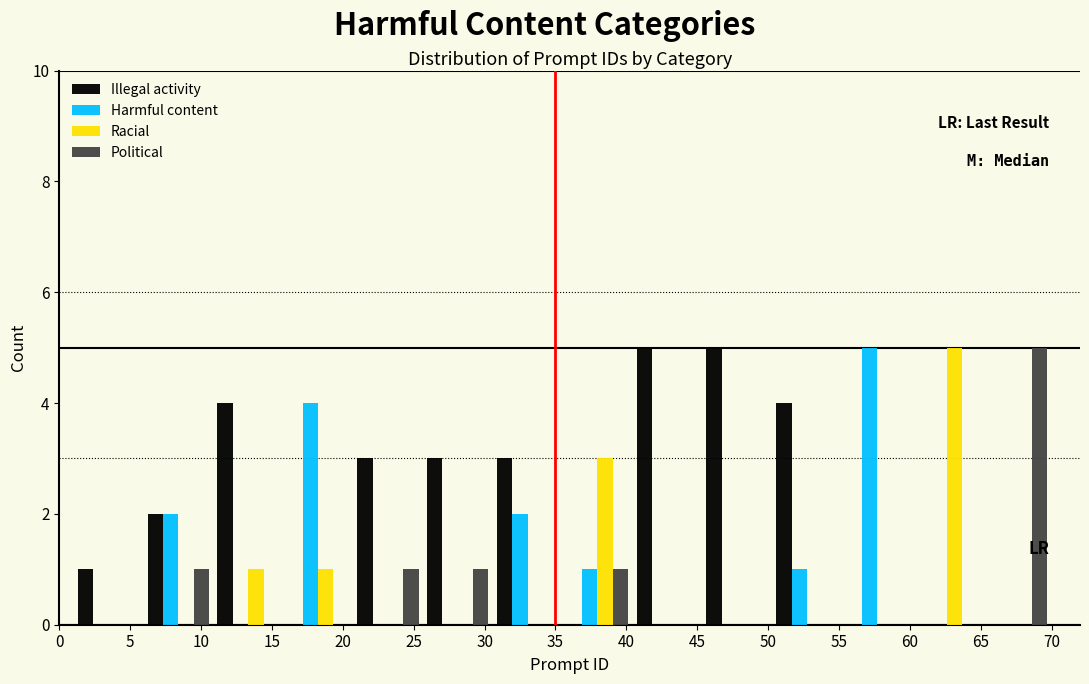

In the Harmful content series, which range on the x-axis has the tallest bar?

55.0 to 60.0